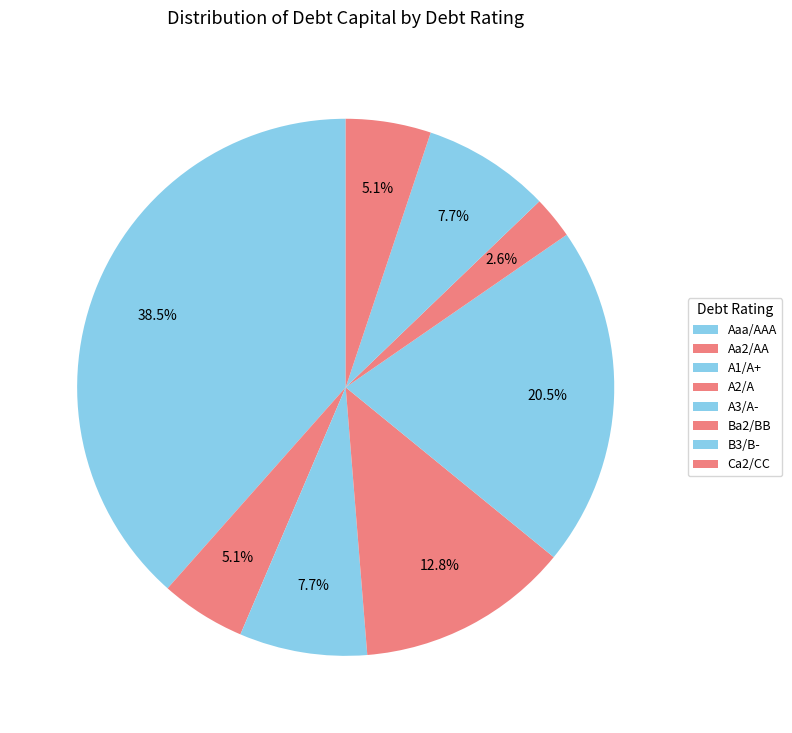

How many slices are in this pie chart?

8